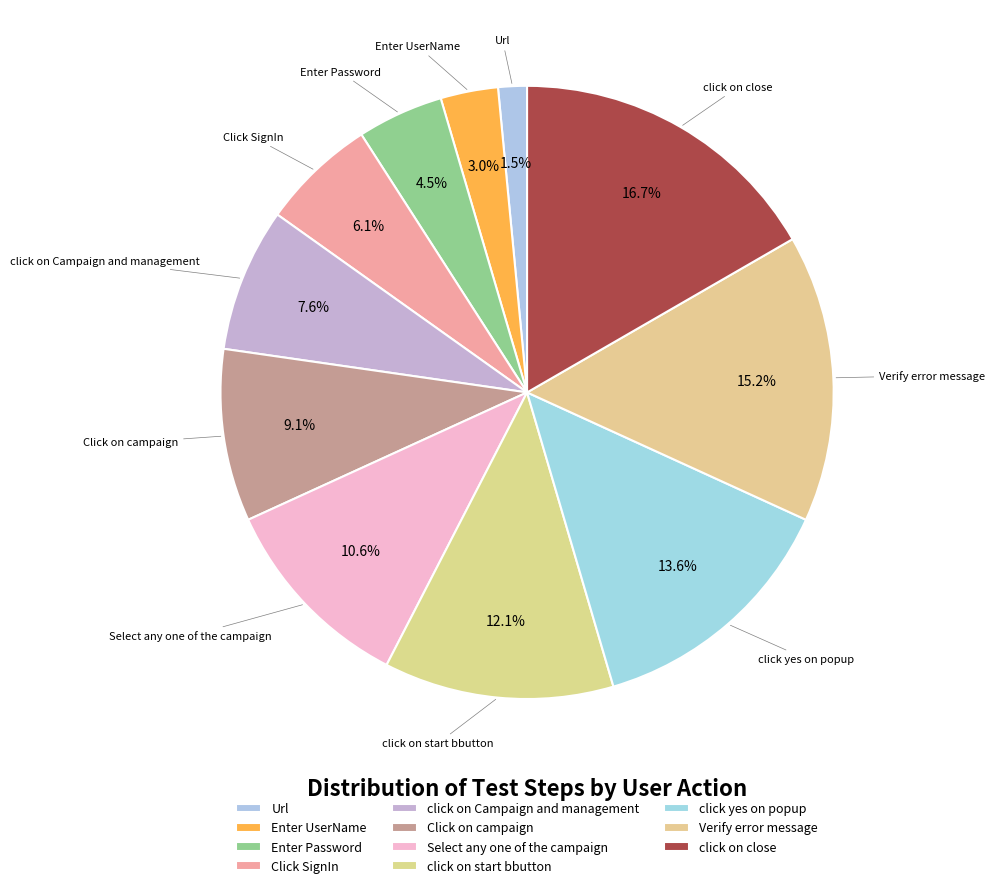

Count the number of slices in the pie.

11